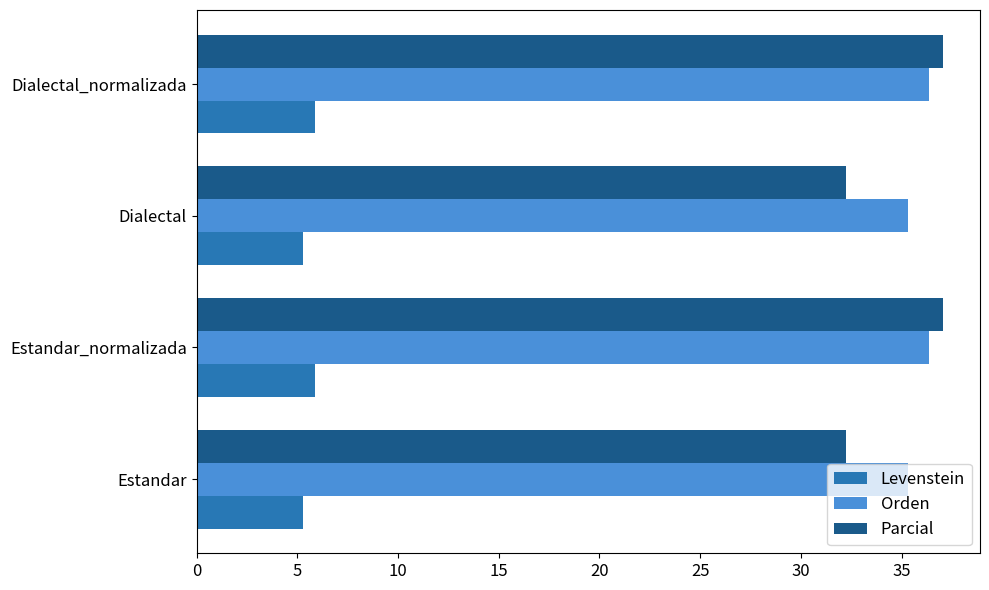

What is the smallest value displayed?

5.3